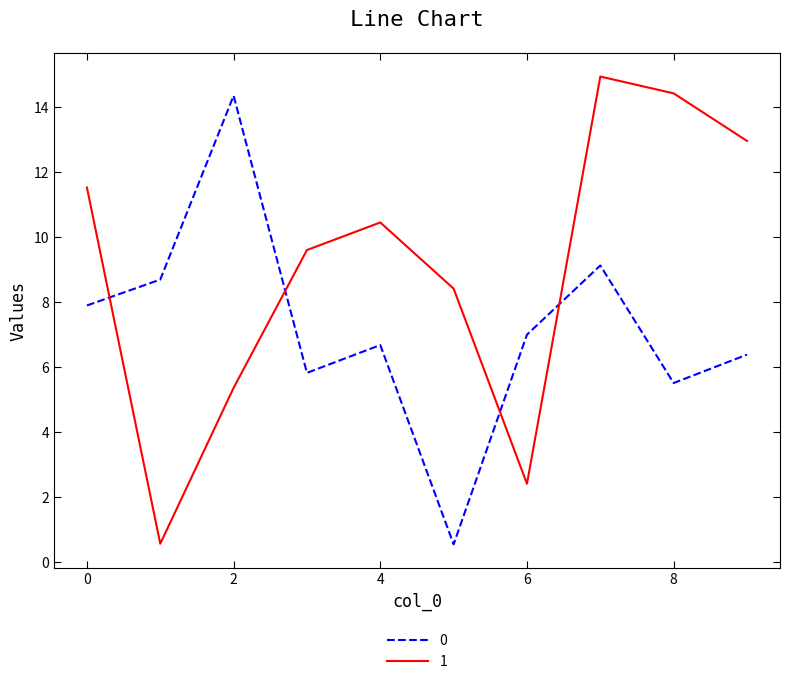

What is the average value of the 1 series?

9.1